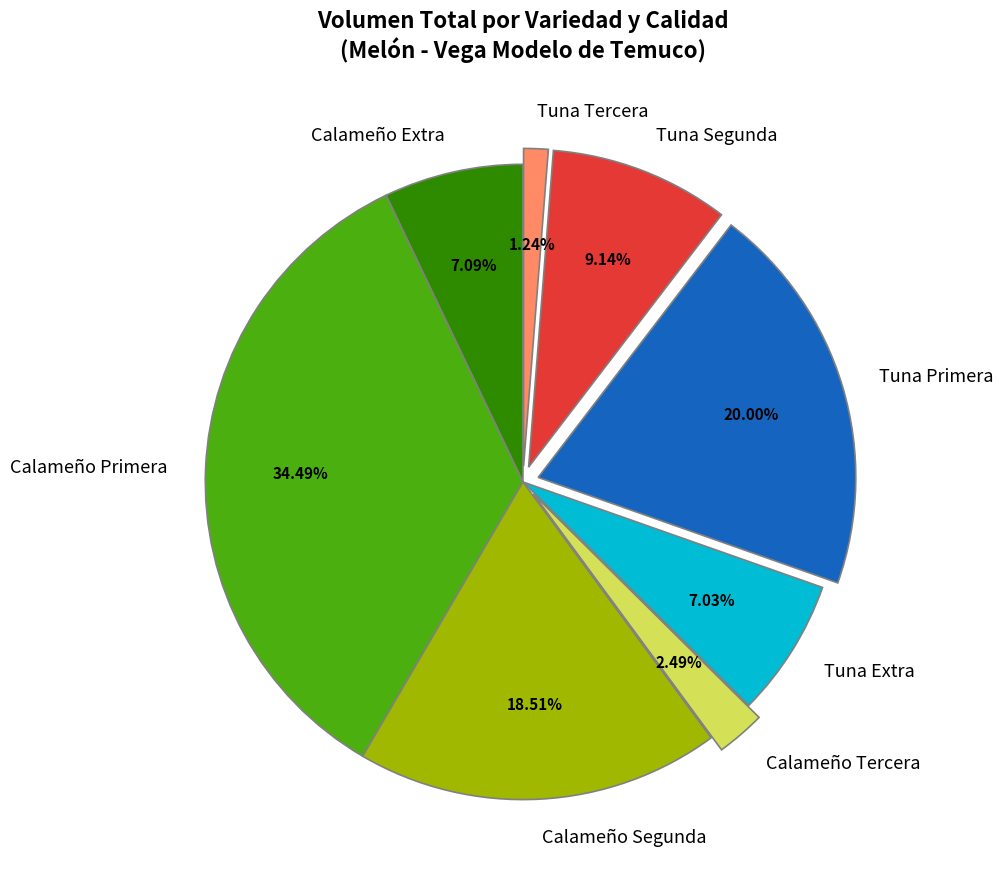

Which category has the biggest portion of the pie?

Calameño Primera